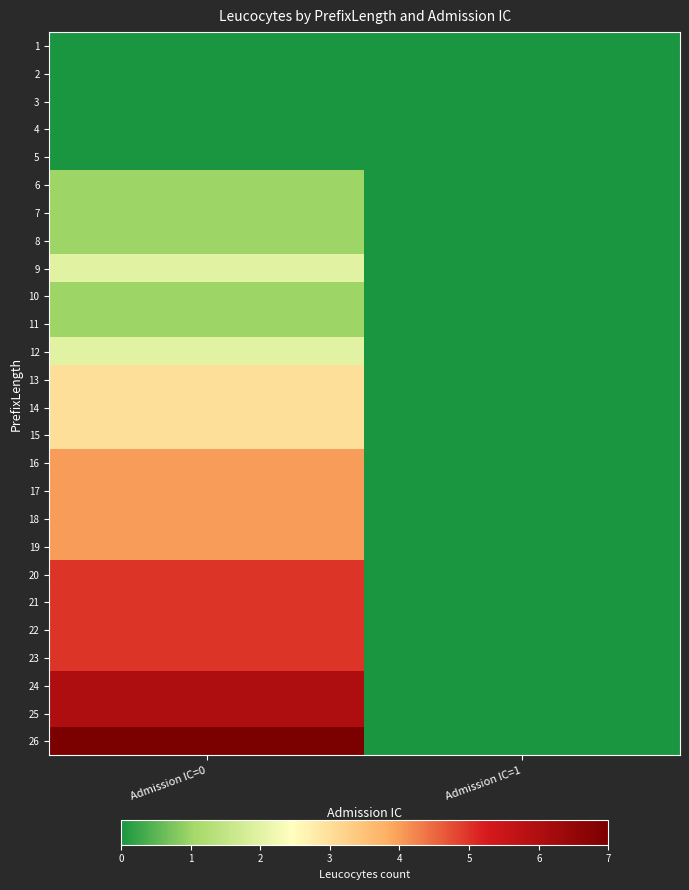

Reading left to right, what are all the values shown in this chart?

1: Admission IC=0=0	Admission IC=1=0
2: Admission IC=0=0	Admission IC=1=0
3: Admission IC=0=0	Admission IC=1=0
4: Admission IC=0=0	Admission IC=1=0
5: Admission IC=0=0	Admission IC=1=0
6: Admission IC=0=1	Admission IC=1=0
7: Admission IC=0=1	Admission IC=1=0
8: Admission IC=0=1	Admission IC=1=0
9: Admission IC=0=2	Admission IC=1=0
10: Admission IC=0=1	Admission IC=1=0
11: Admission IC=0=1	Admission IC=1=0
12: Admission IC=0=2	Admission IC=1=0
13: Admission IC=0=3	Admission IC=1=0
14: Admission IC=0=3	Admission IC=1=0
15: Admission IC=0=3	Admission IC=1=0
16: Admission IC=0=4	Admission IC=1=0
17: Admission IC=0=4	Admission IC=1=0
18: Admission IC=0=4	Admission IC=1=0
19: Admission IC=0=4	Admission IC=1=0
20: Admission IC=0=5	Admission IC=1=0
21: Admission IC=0=5	Admission IC=1=0
22: Admission IC=0=5	Admission IC=1=0
23: Admission IC=0=5	Admission IC=1=0
24: Admission IC=0=6	Admission IC=1=0
25: Admission IC=0=6	Admission IC=1=0
26: Admission IC=0=7	Admission IC=1=0